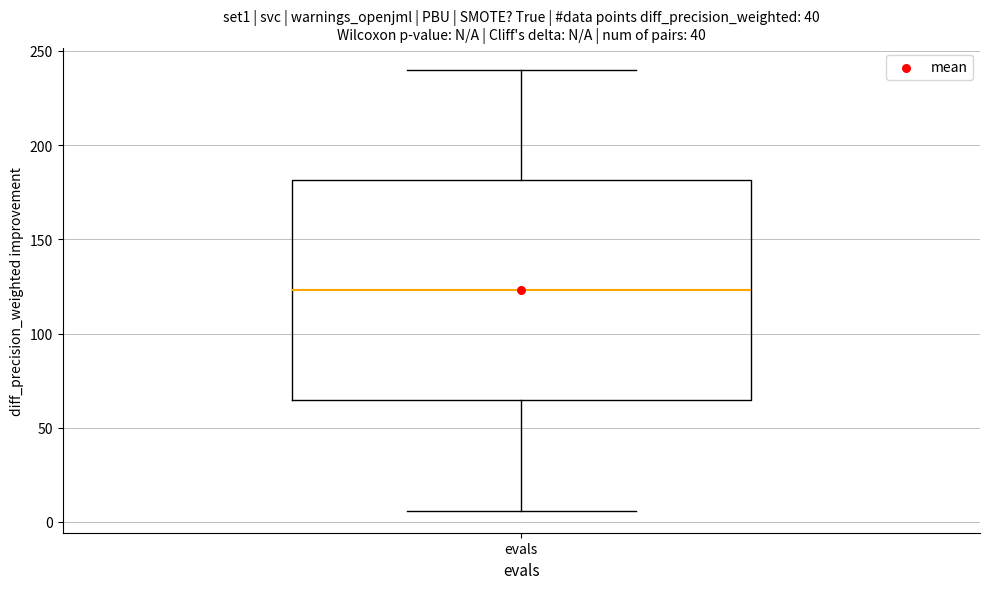

Read this box plot against the y-axis: the position of the median line, the range covered by the box, and the ends of both whiskers. The values are not printed on the chart, so give them approximately, as read against the axis.

median 125, box 65 to 180, whiskers 5 to 240